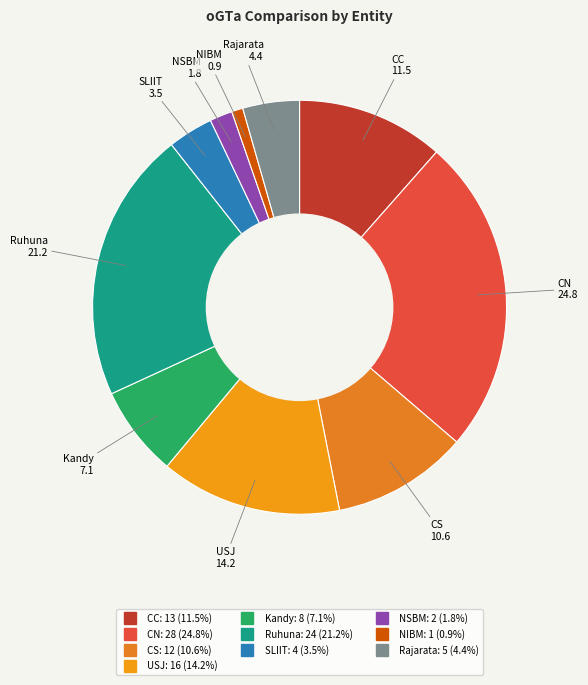

Is CS the majority of the pie?

No